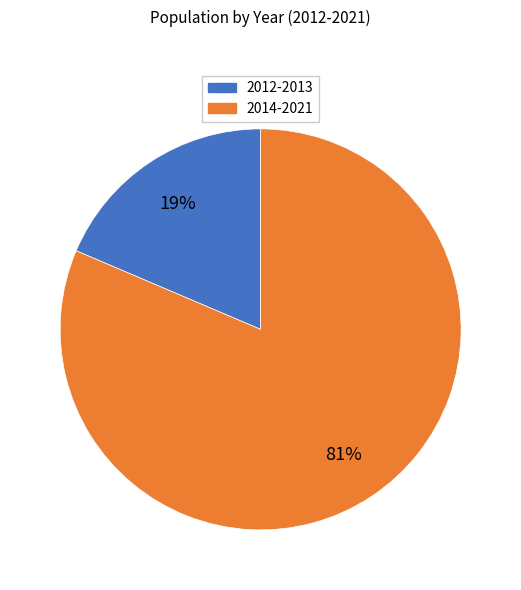

Combined, do 2012-2013 and 2014-2021 account for over 50%?

Yes